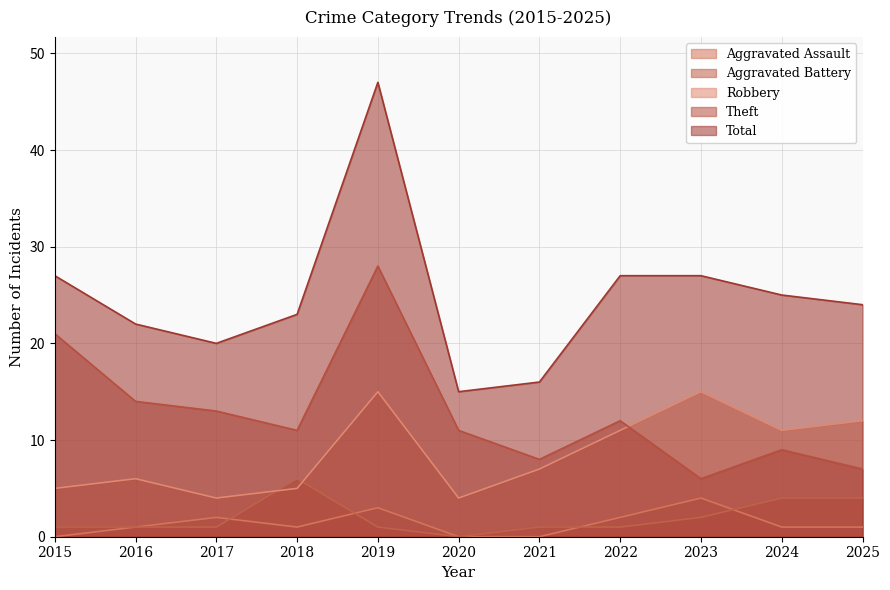

What is the total value across all series at 2019?

94